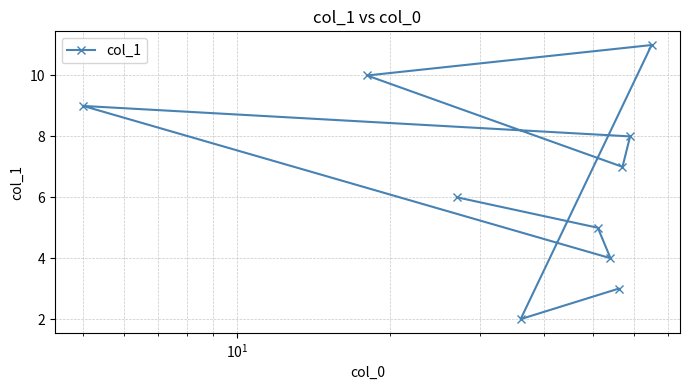

Count the values in the range 4 to 9.

6